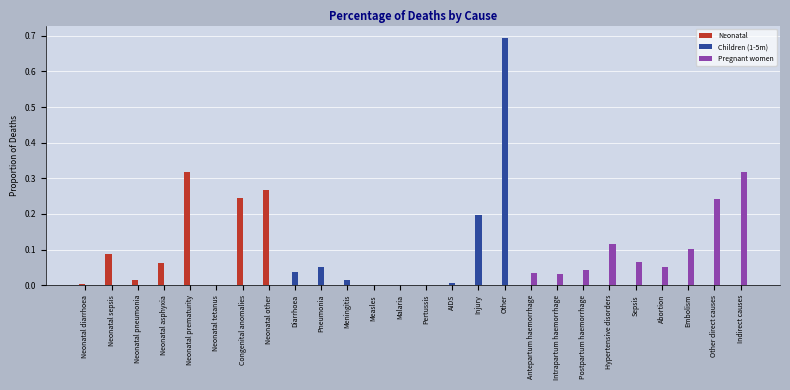

True or false: Children (1-5m) has a value of 0.0 at Postpartum haemorrhage.

True